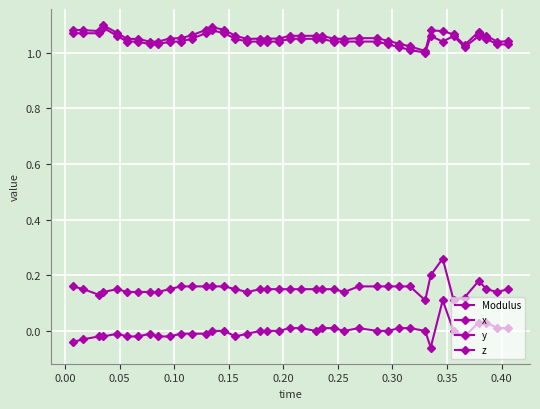

How many series are shown in this chart?

4